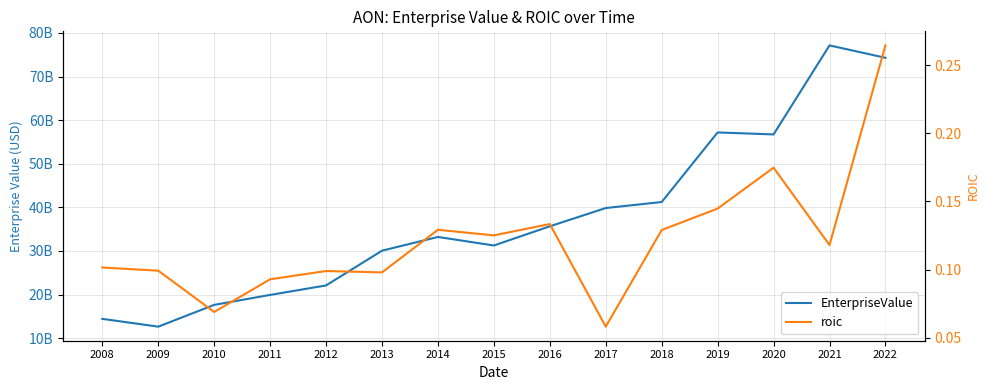

Which series has the largest range (max minus min)?

EnterpriseValue